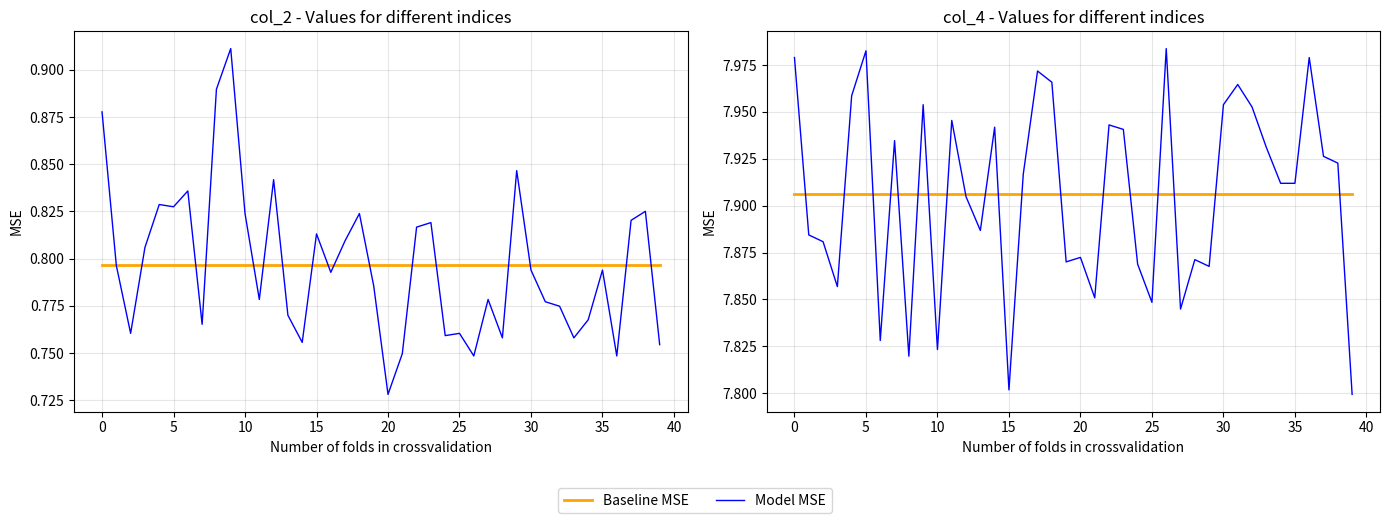

Between 34 and 37, which series saw the biggest shift?

Model MSE